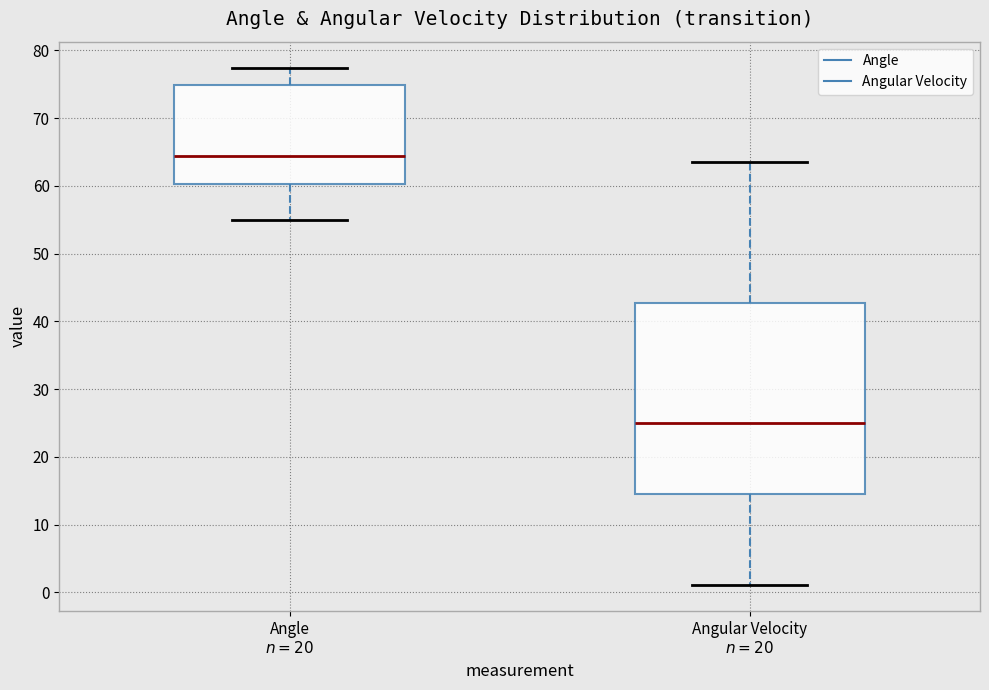

Which box's median line is the lowest?

Angular Velocity $n=20$